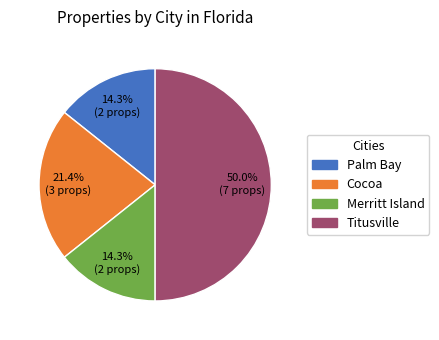

What percentage is the Merritt Island slice, to the nearest percent?

14%